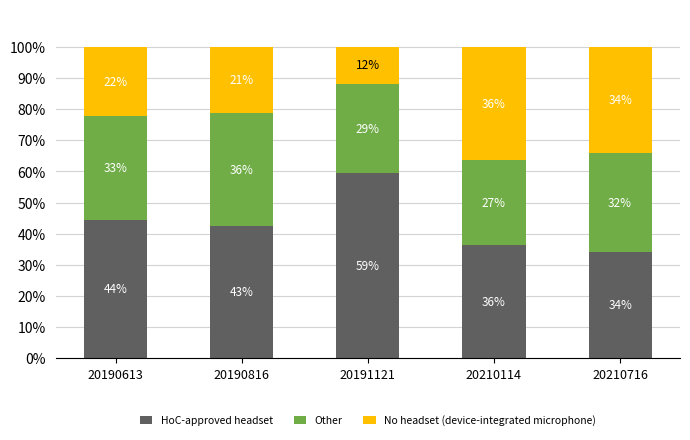

What is the value of the HoC-approved headset bar at the 5th from the left?

0.3